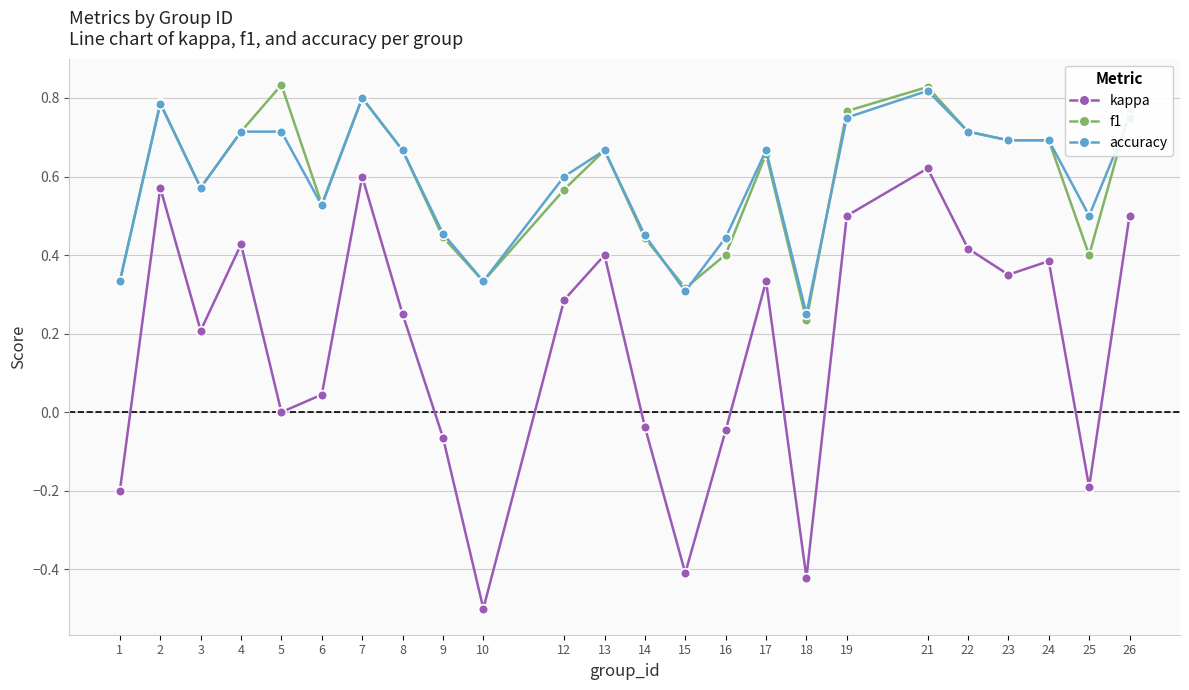

What is the value of the kappa point at the 10th from the left?

-0.5